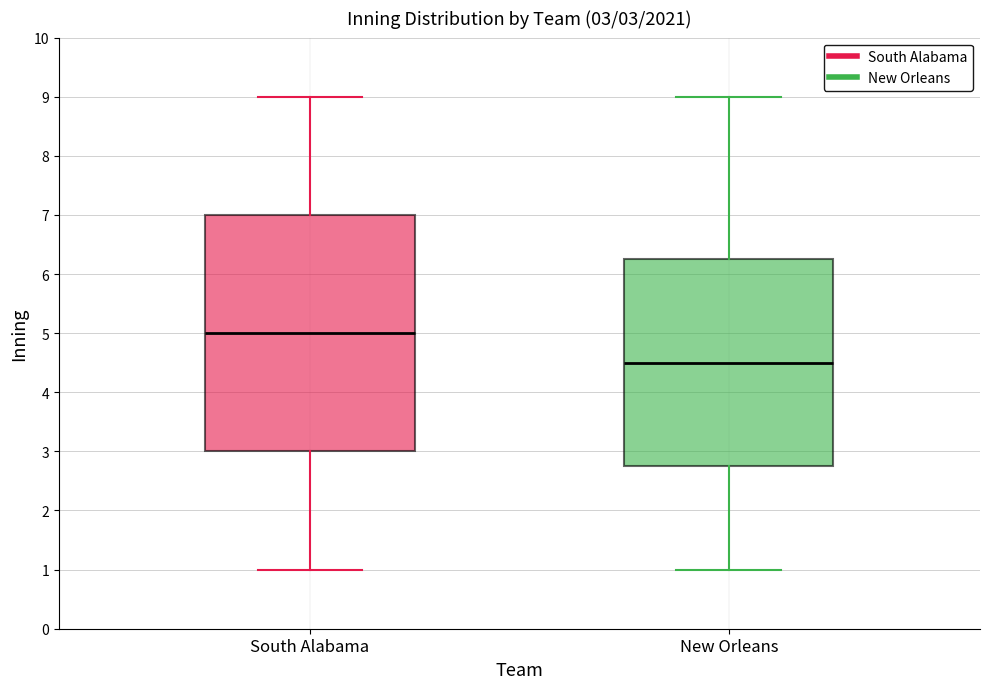

Which box is the tallest, from its lower edge to its upper edge?

South Alabama